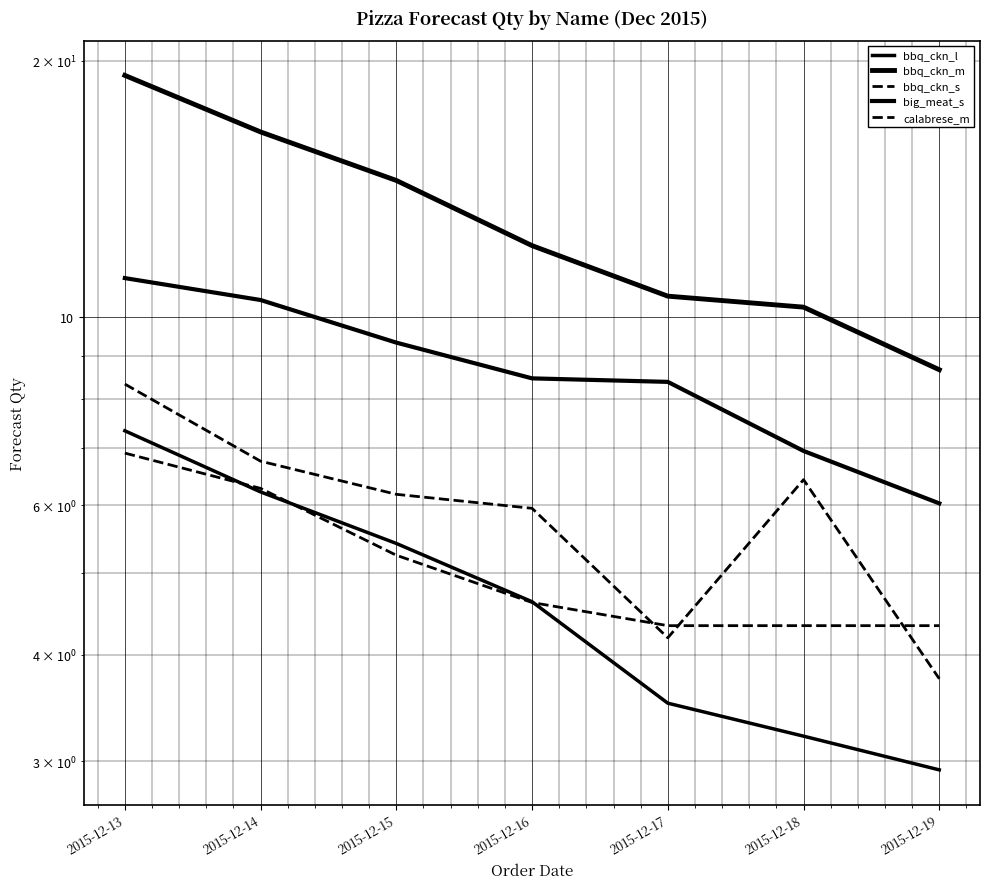

What is the minimum value for bbq_ckn_l?

2.9